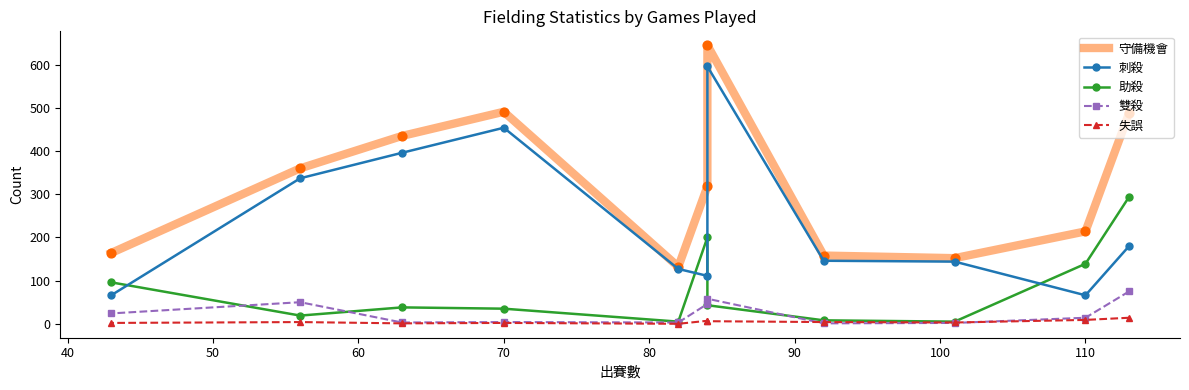

Which series has the largest total across all categories?

守備機會